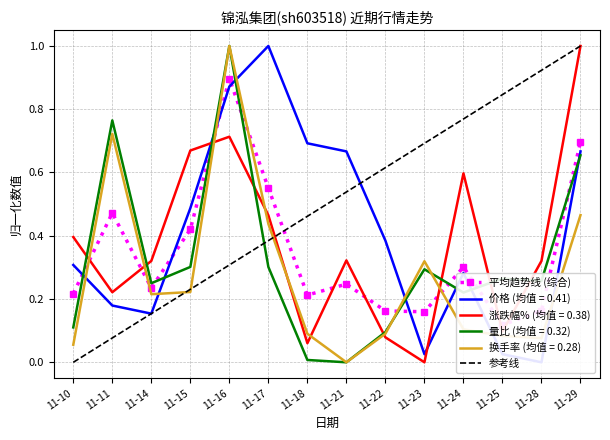

What is the difference between the highest and lowest values at 11-25?

0.2